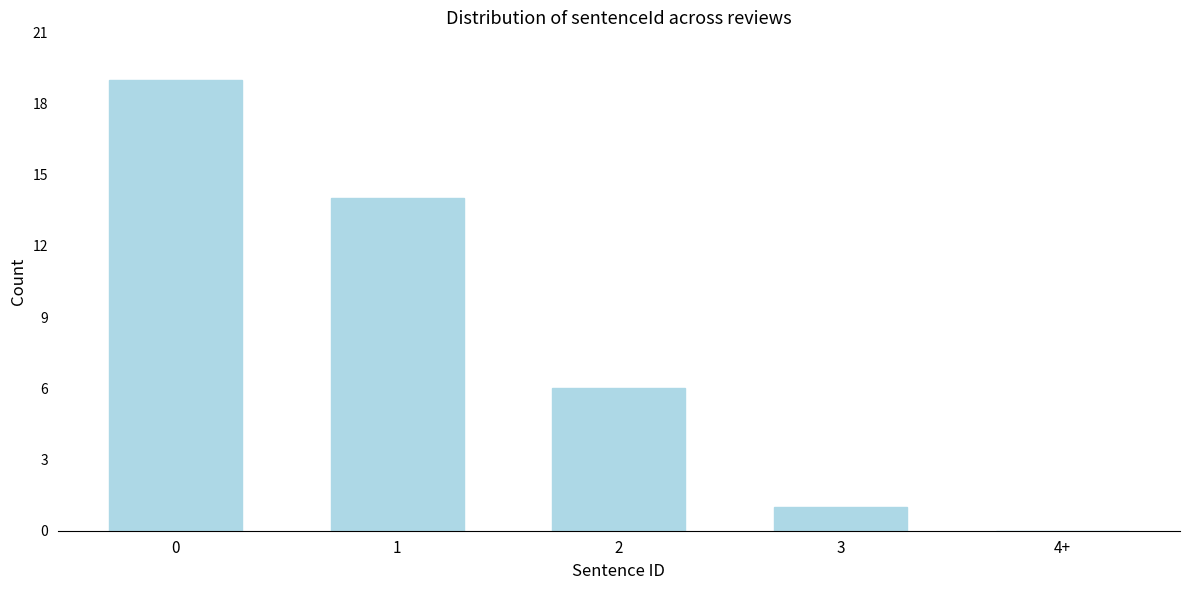

Reading left to right, list all the values displayed in this chart.

0=19	1=14	2=6	3=1	4+=0